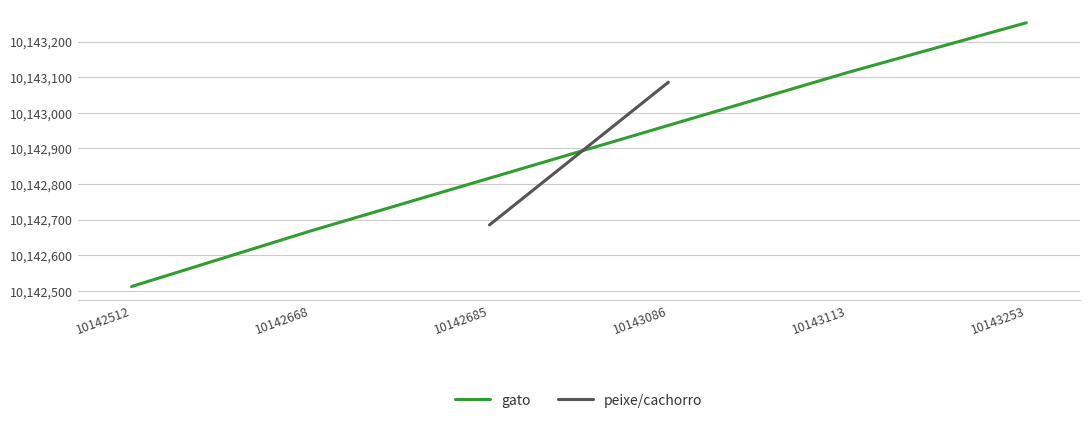

List the labels in order of gato value, largest first.

10143253, 10143113, 10142668, 10142512